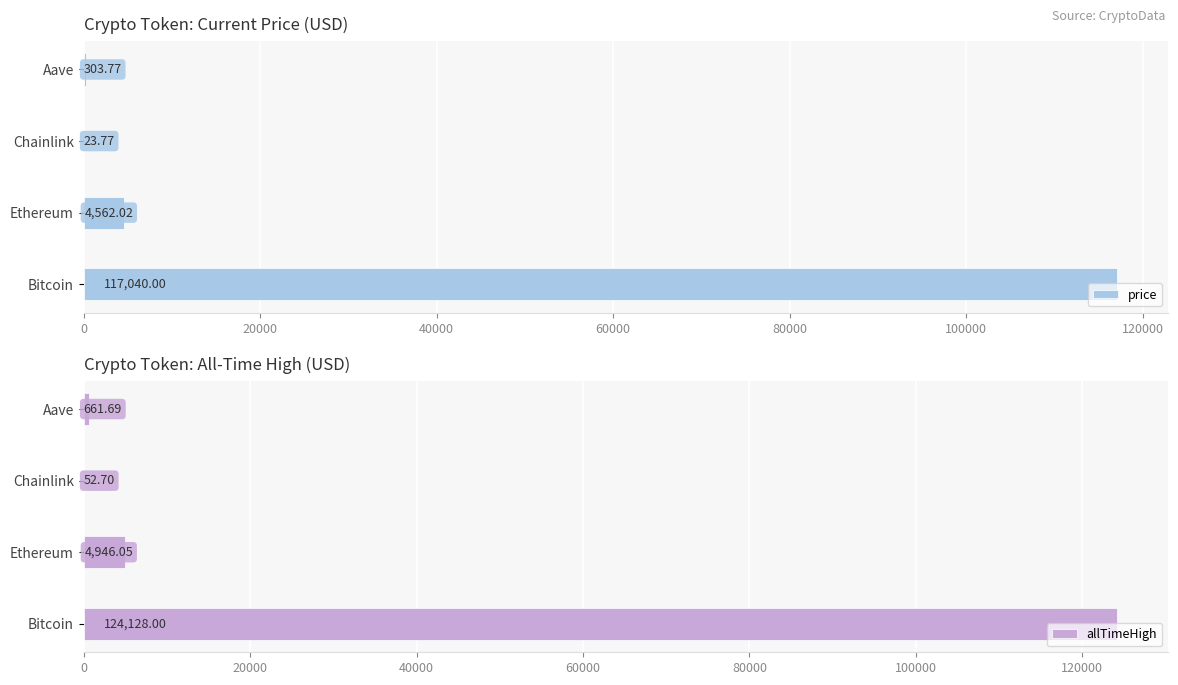

True or false: allTimeHigh has a value of 4946.1 at Ethereum.

True